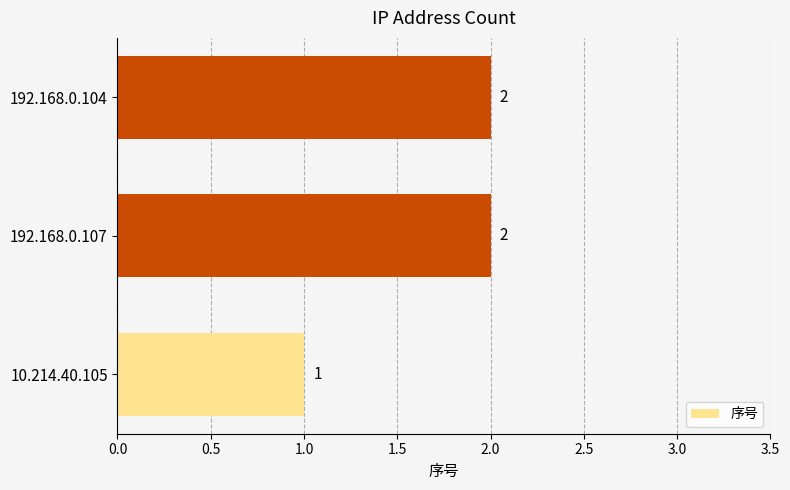

What is the sum of the values at 192.168.0.104 and 192.168.0.107?

4